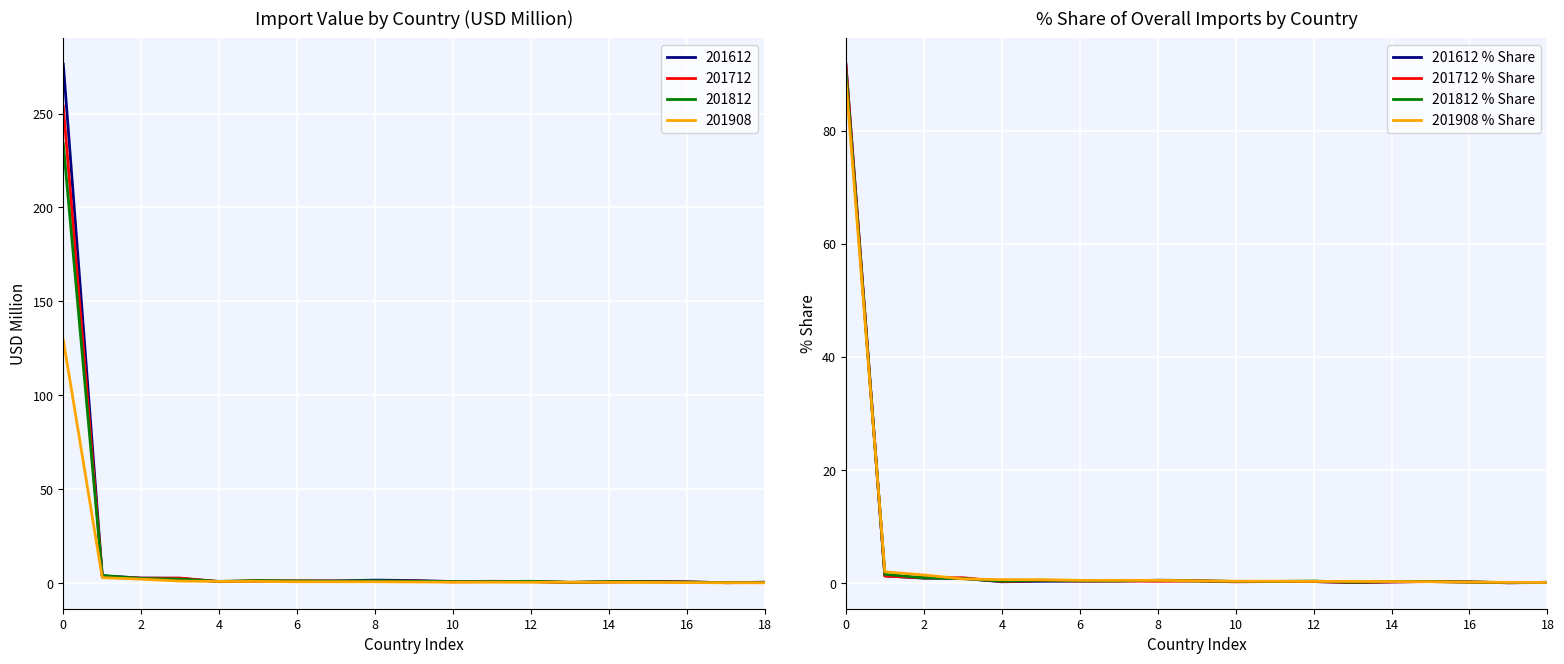

Which series has the largest range (max minus min)?

201612 % Share